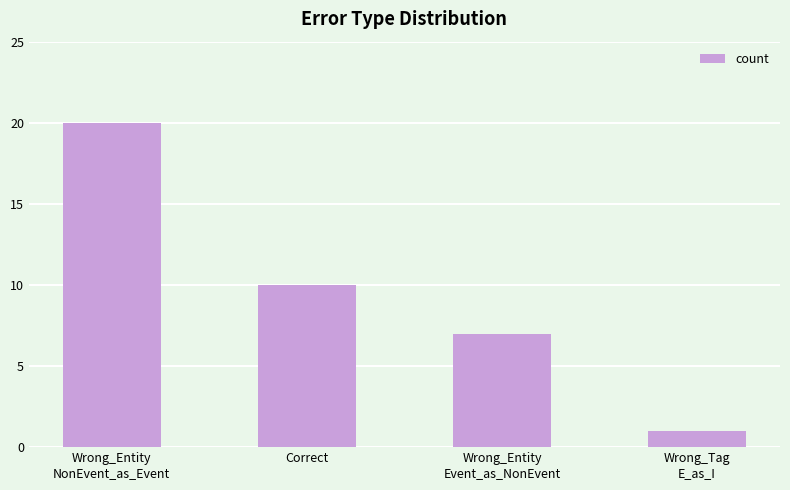

What is the sum of all values?

38